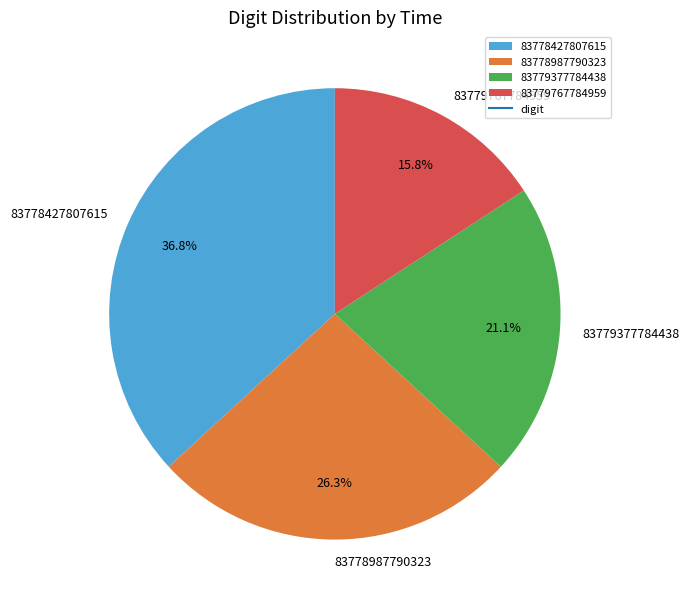

What is the smallest slice in the pie chart?

83779767784959